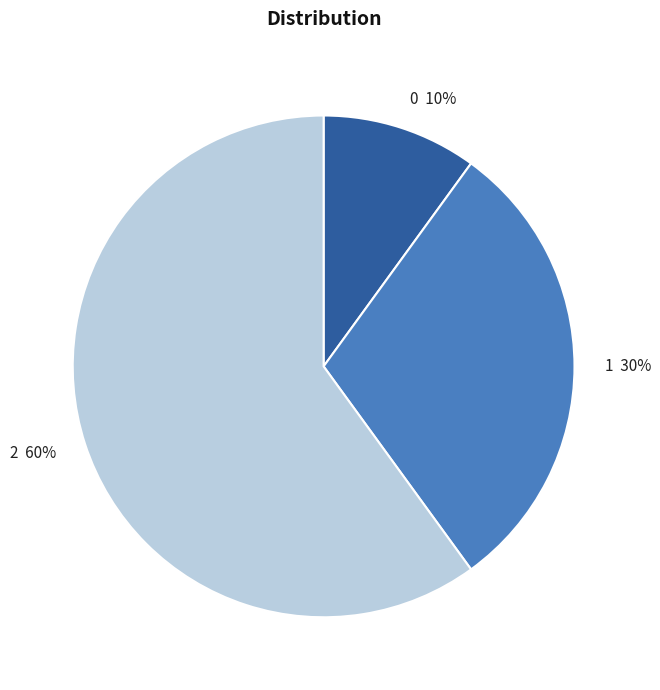

Which slice represents more than half of the pie?

2